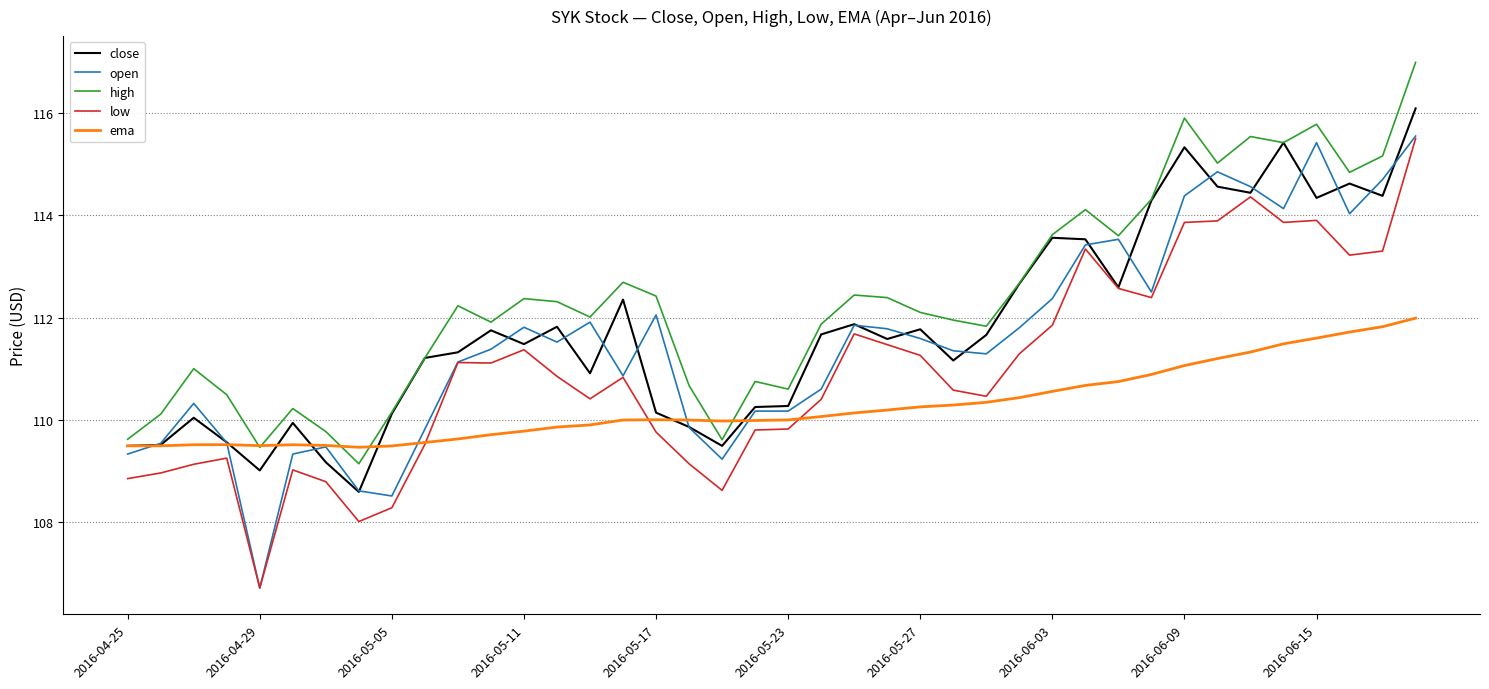

At how many categories does at least one series exceed 109?

40